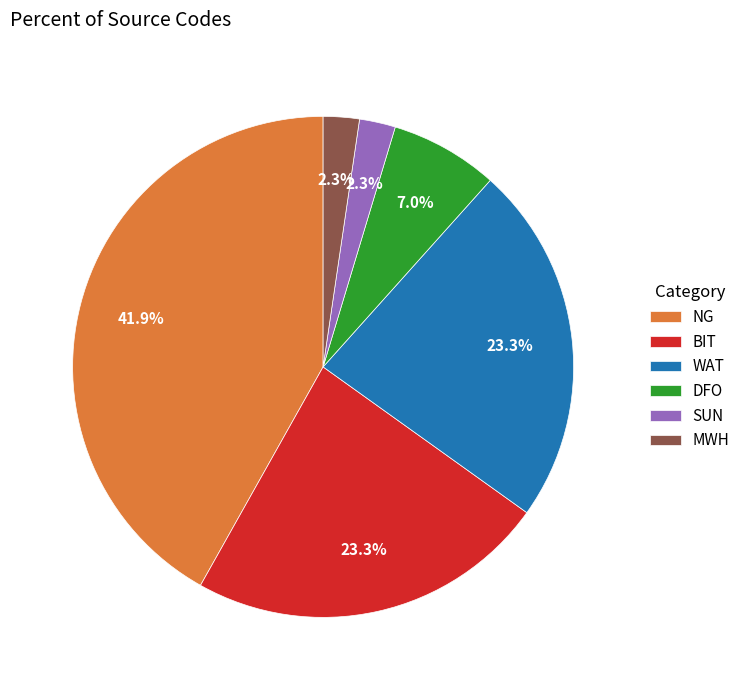

To the nearest percent, what is the combined percentage of DFO and WAT?

30%